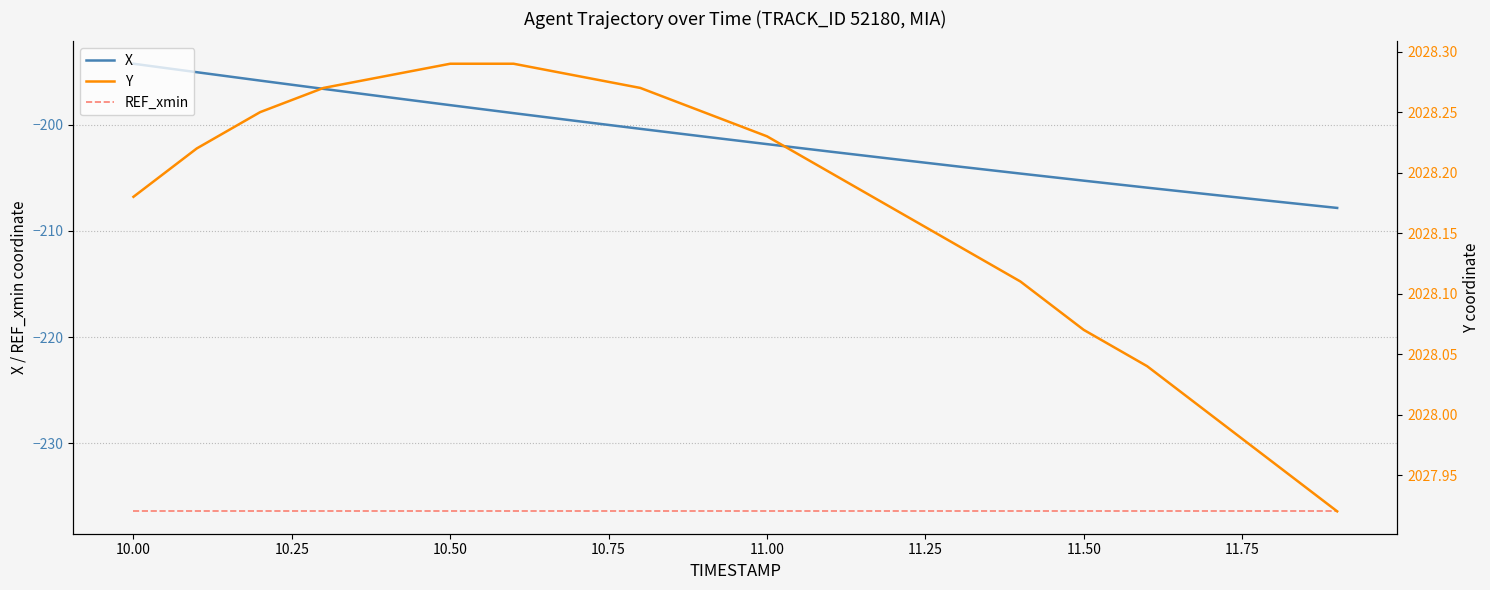

True or false: REF_xmin has a value of -71.3 at 11.00.

False